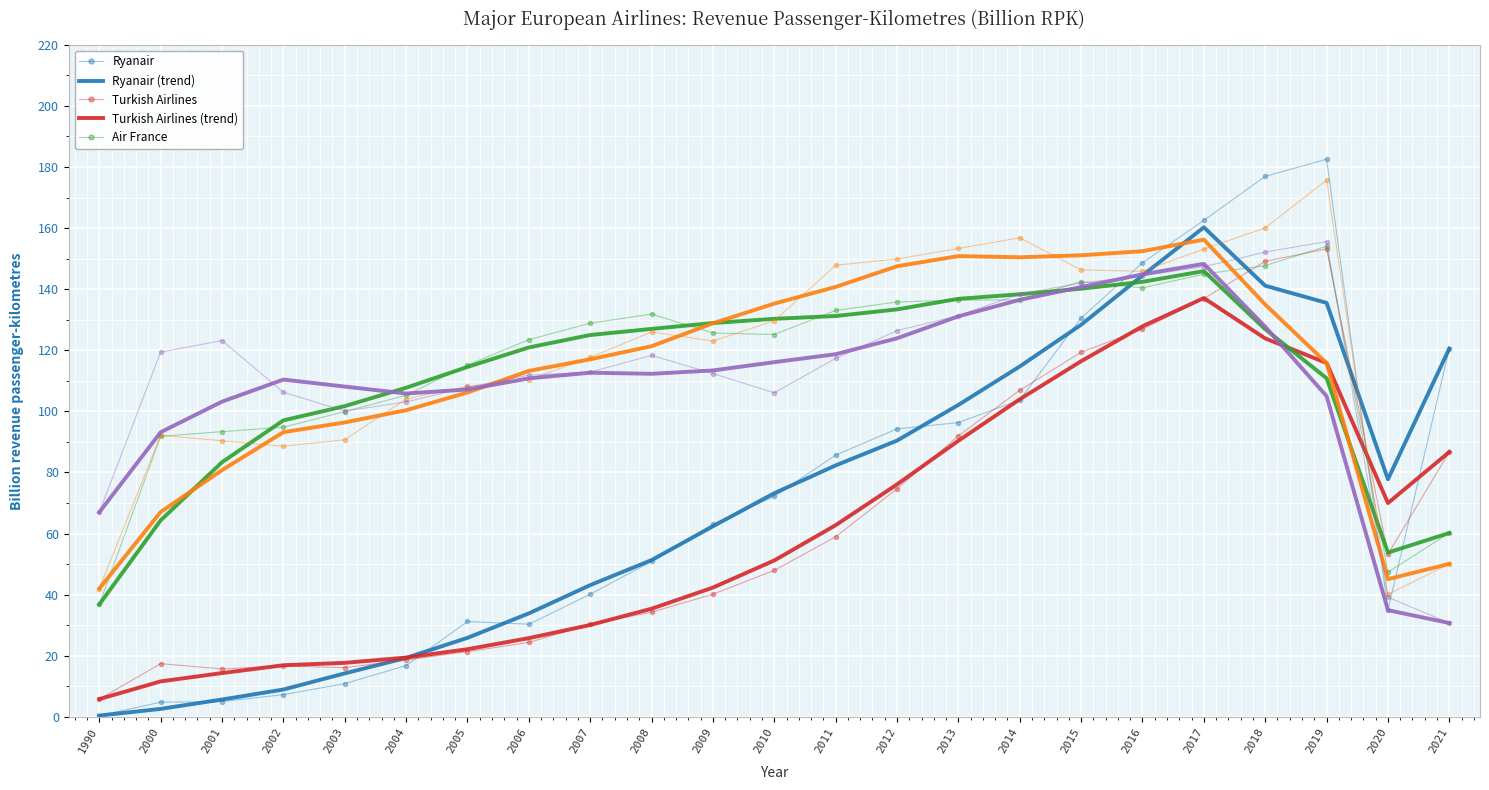

What is the greatest value displayed?

182.6